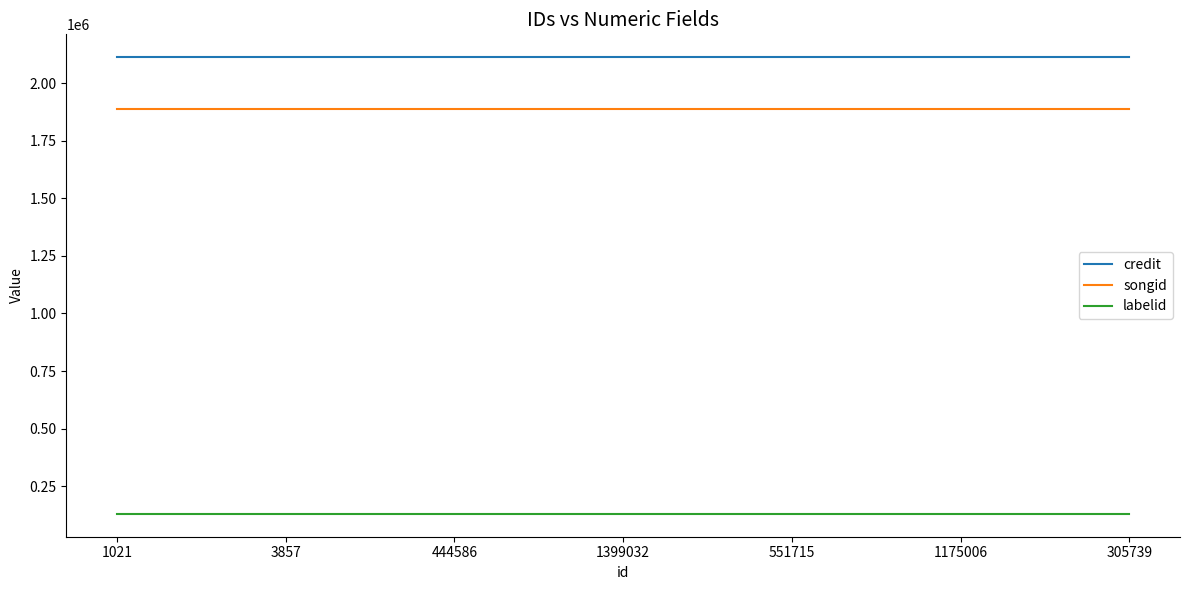

Rank the series at 3857 from lowest to highest value.

labelid, songid, credit